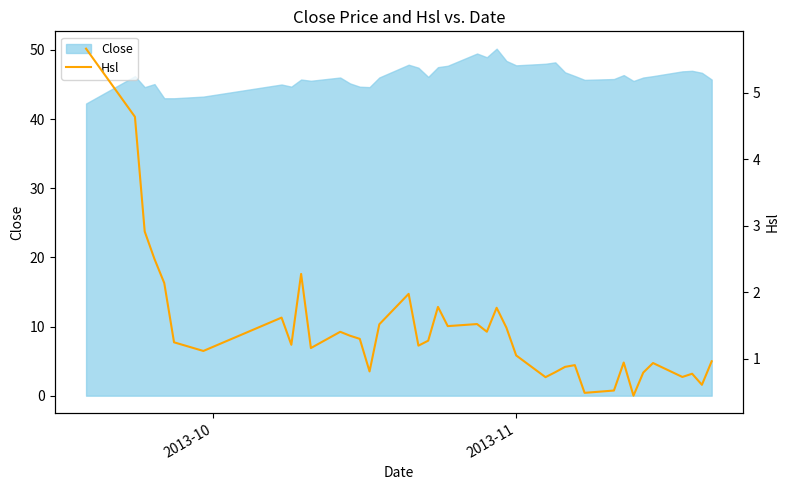

What is the minimum value for Close?

42.2